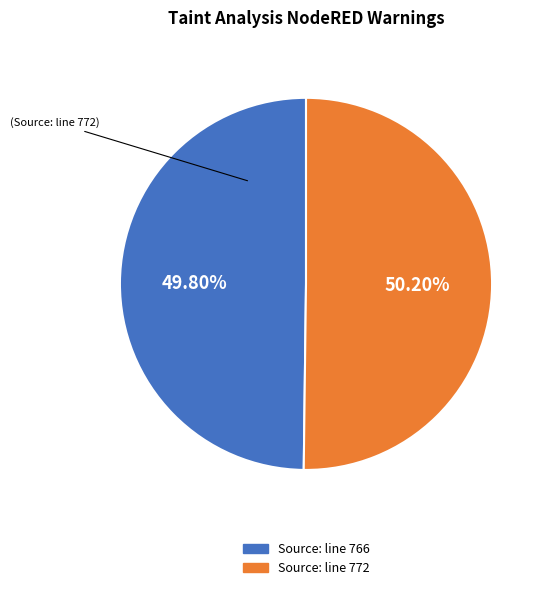

Does any single category account for the majority?

Yes